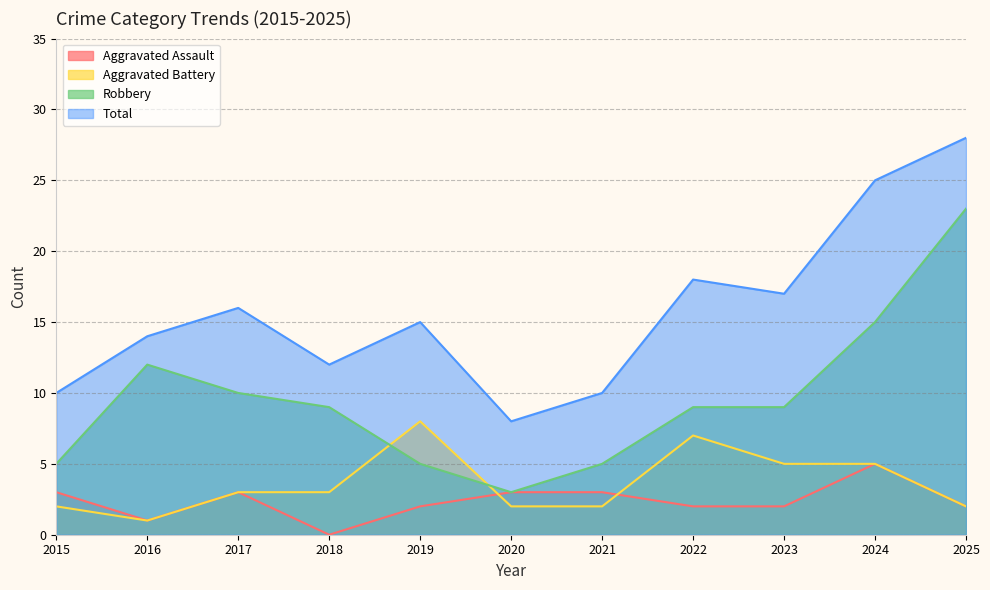

What is the difference between the Aggravated Assault values at 2020 and 2024?

2